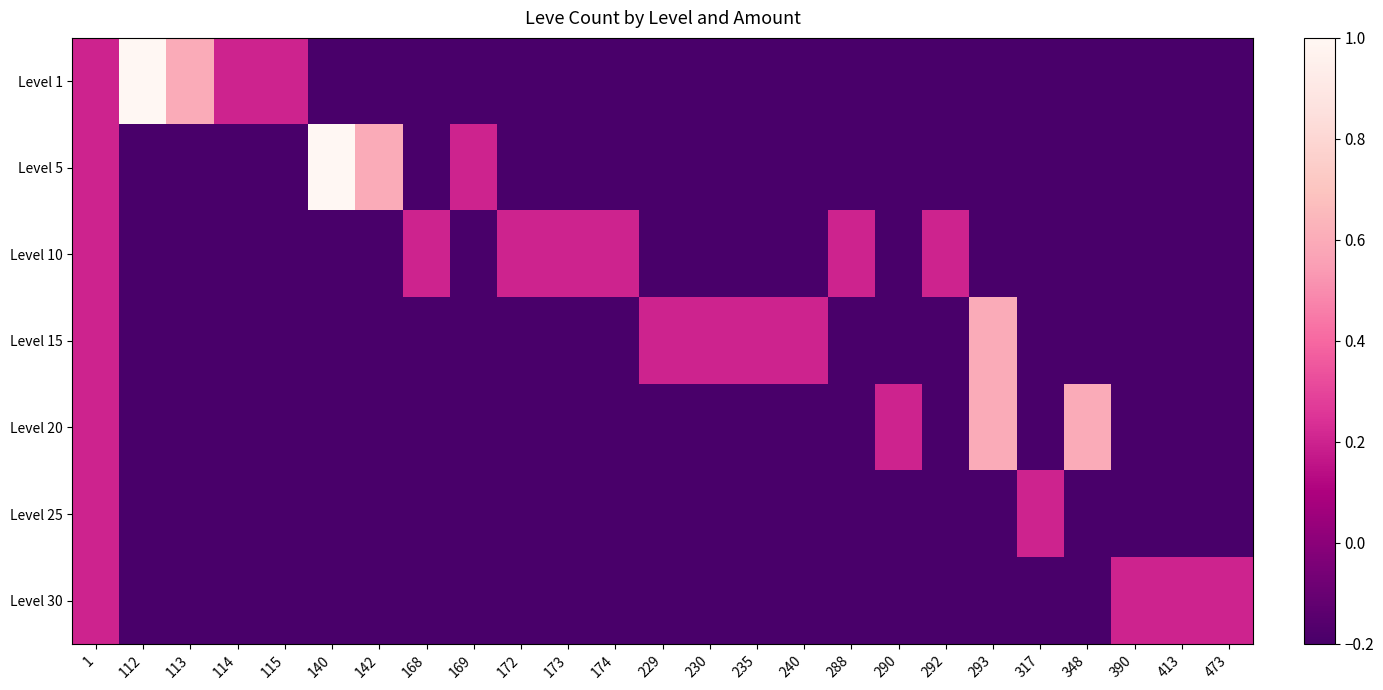

Which series has the largest total across all categories?

Level 1